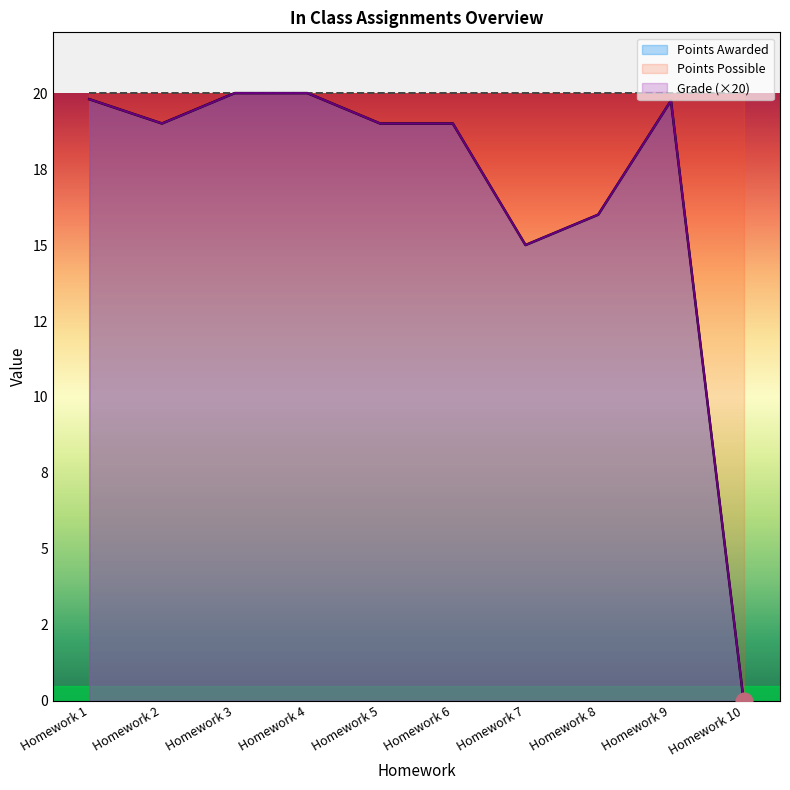

In Points Awarded, how many points are lower than both neighbors (excluding endpoints)?

2